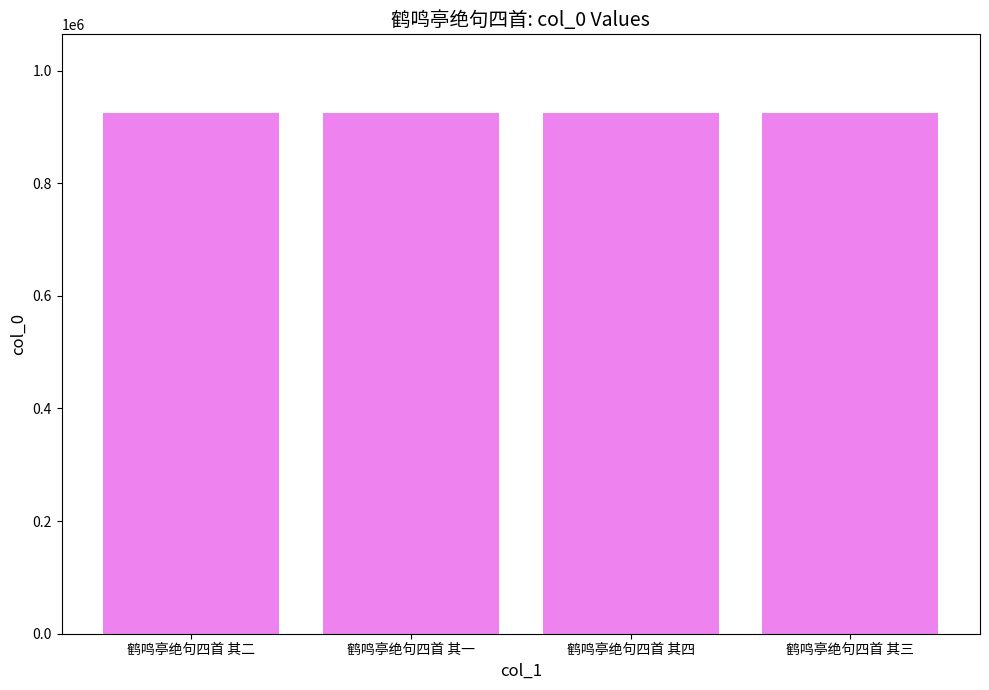

What is the label of the 1st bar from the left?

鹤鸣亭绝句四首 其二